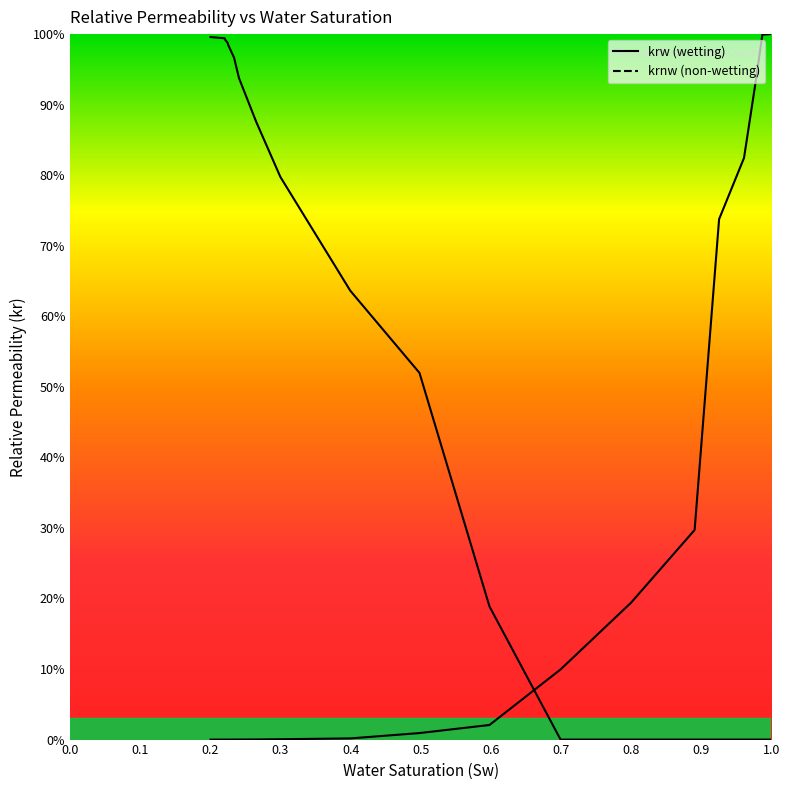

How many lines are shown in the chart?

2